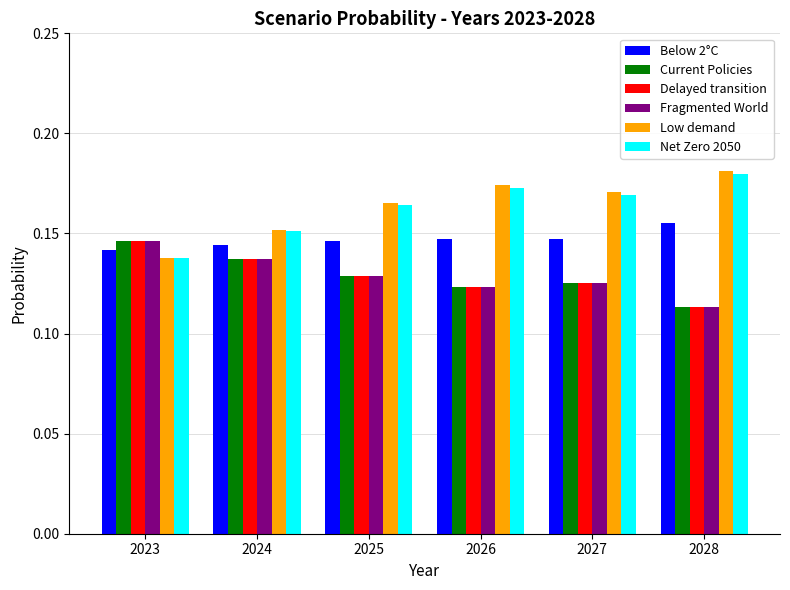

At which category does the chart reach its minimum across all series?

2028